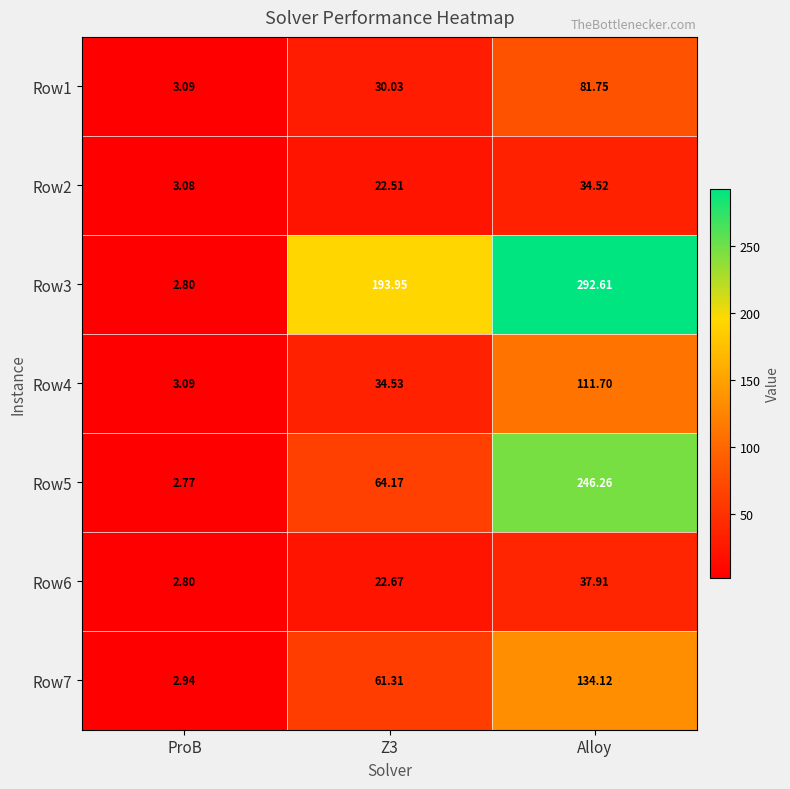

How many series are shown in this chart?

7